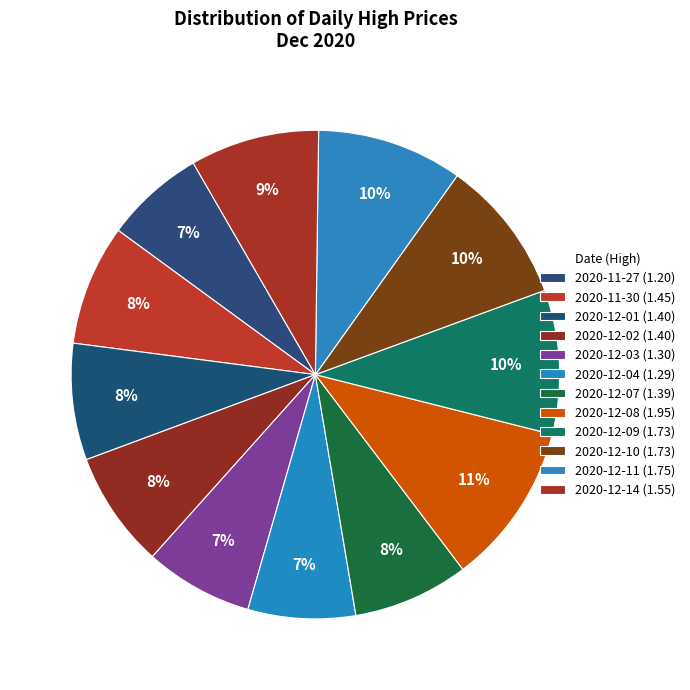

Which slice is the largest?

2020-12-08